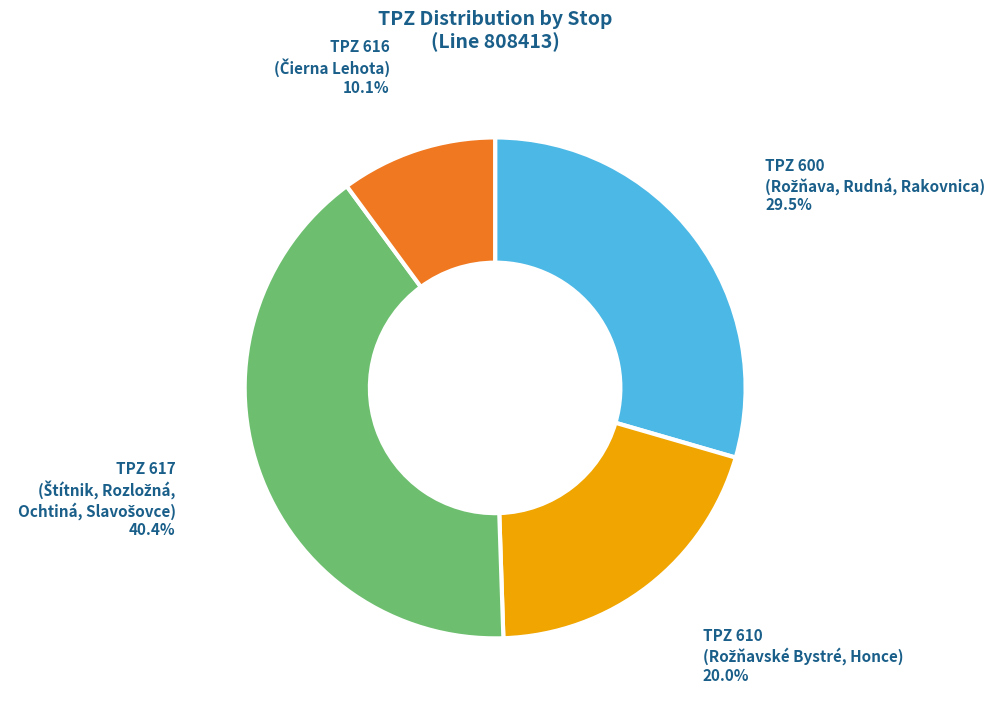

Does any single category account for the majority?

No